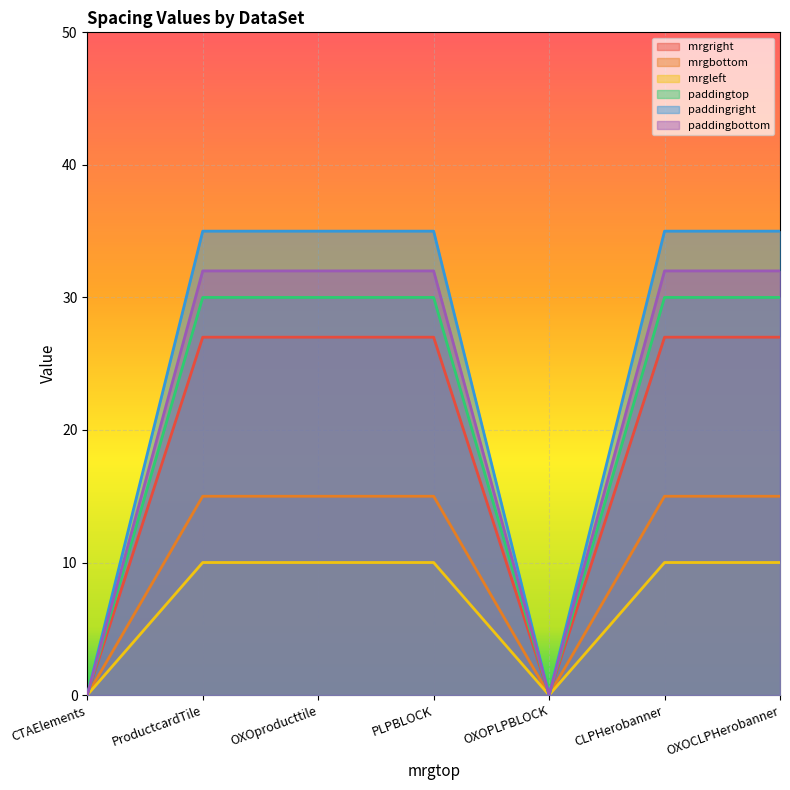

True or false: mrgright has a value of 45 at ProductcardTile.

False